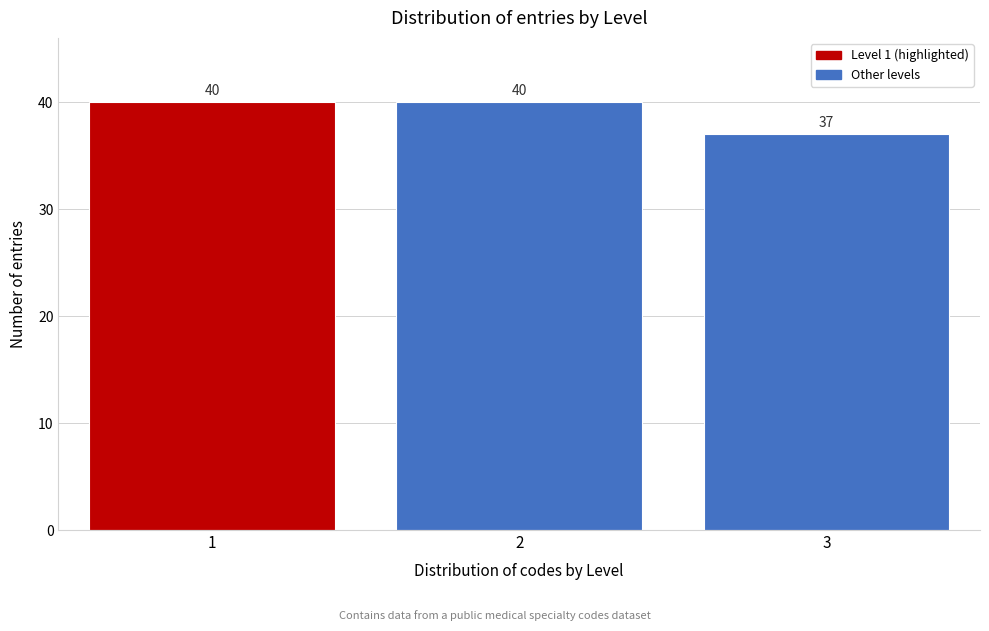

Reading left to right, extract all data points from this chart.

1=40	2=40	3=37